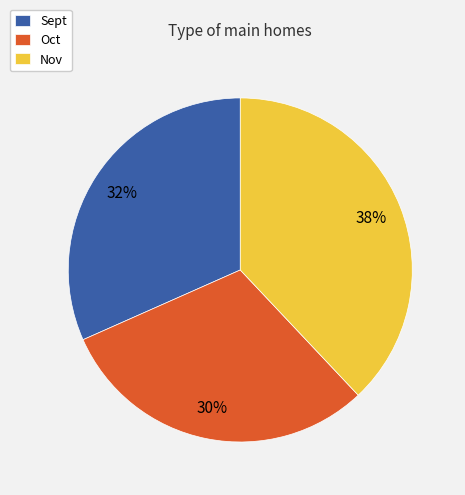

Rank the categories by value from lowest to highest.

Oct, Sept, Nov